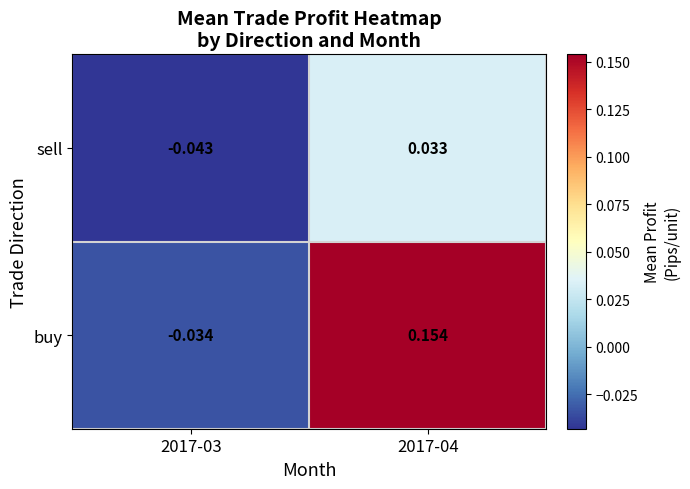

At which category does the chart reach its minimum across all series?

2017-03